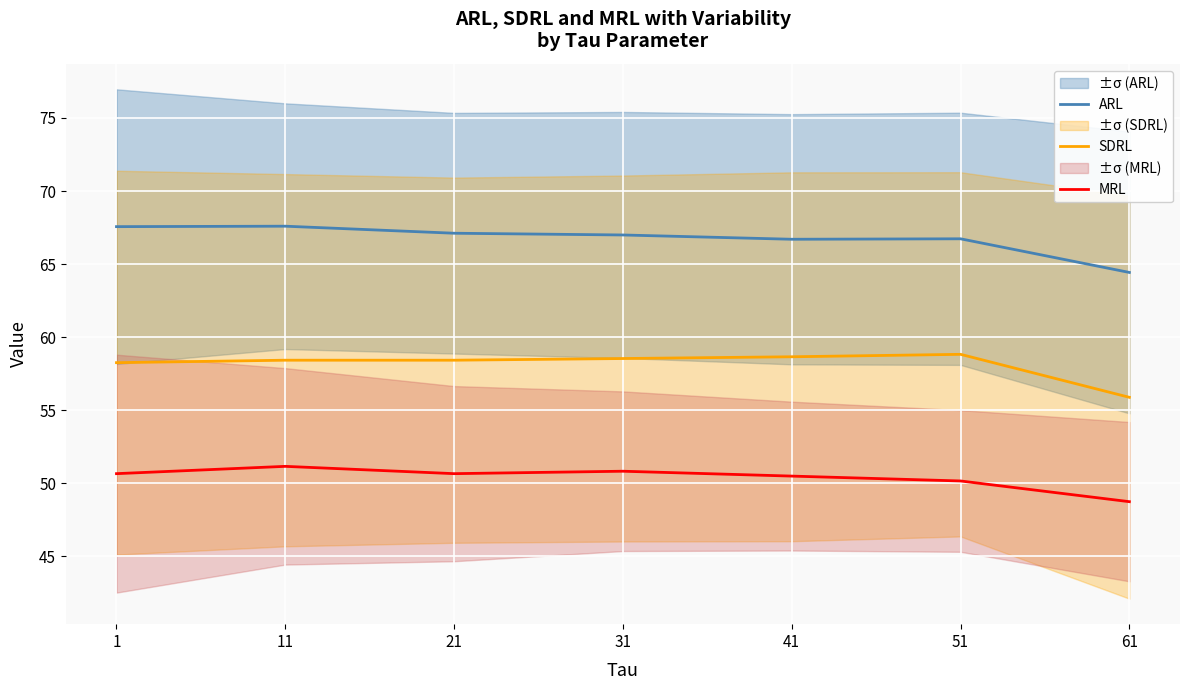

Reading left to right, transcribe all the data shown in this chart.

ARL: 67.6	67.6	67.1	67.0	66.7	66.7	64.4
SDRL: 58.3	58.4	58.4	58.5	58.7	58.8	55.9
MRL: 50.7	51.2	50.7	50.8	50.5	50.2	48.8